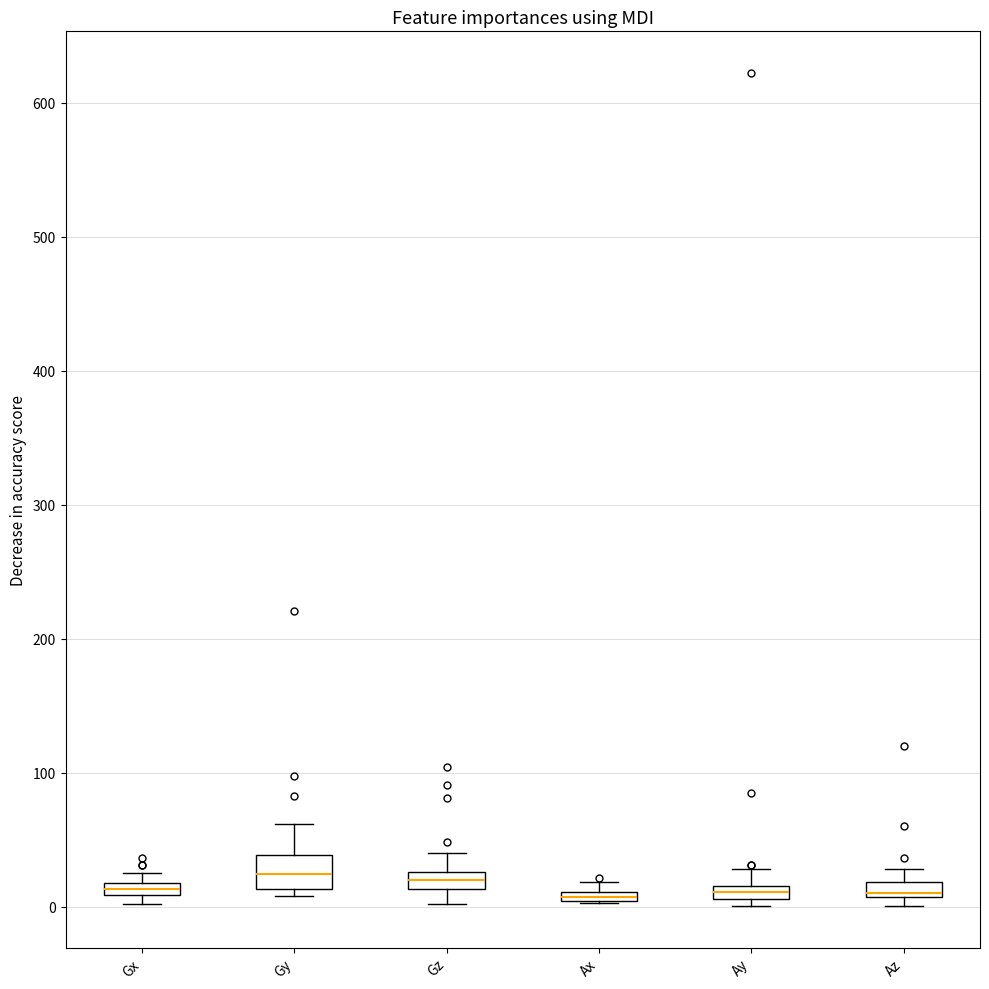

Comparing the boxes themselves (not the whiskers), which one is the tallest?

Gy